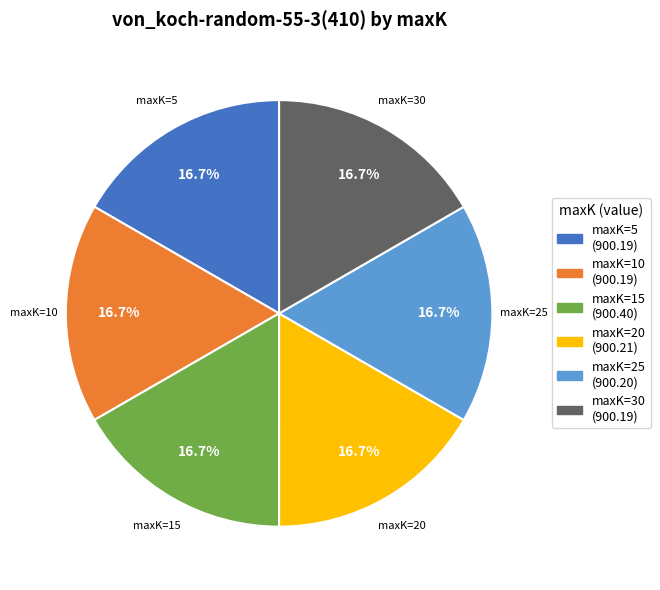

Is there a majority slice in this chart?

No